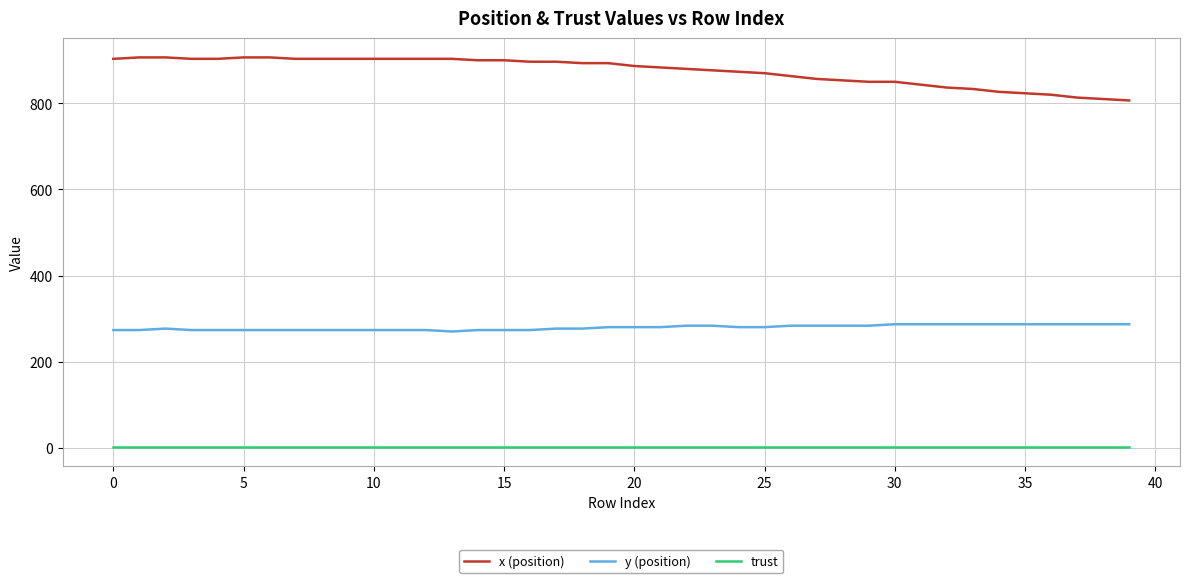

How many lines are shown in the chart?

3